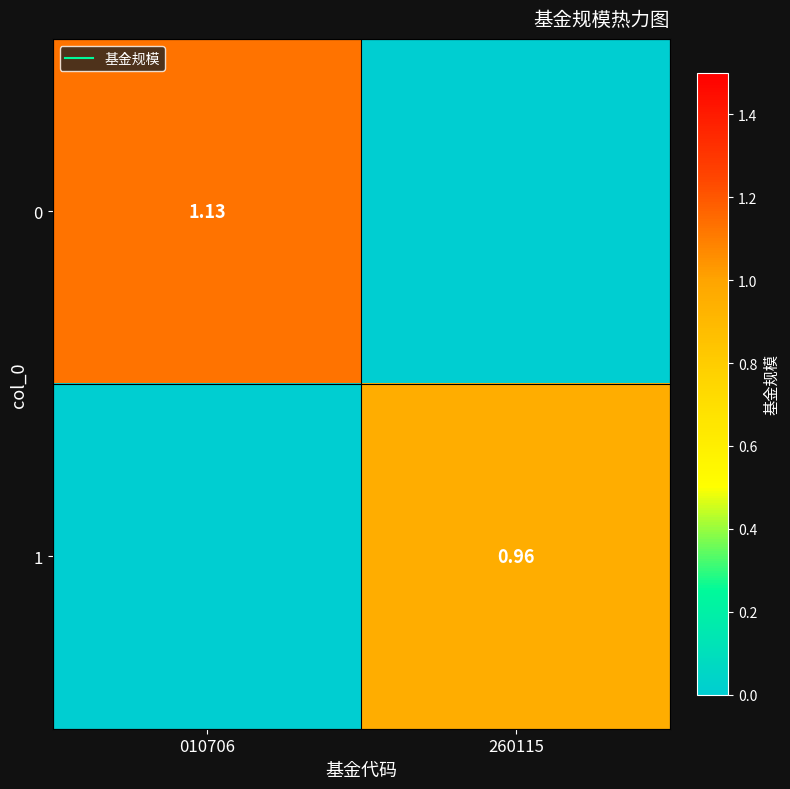

Rank the categories by 1 value from highest to lowest.

260115, 010706